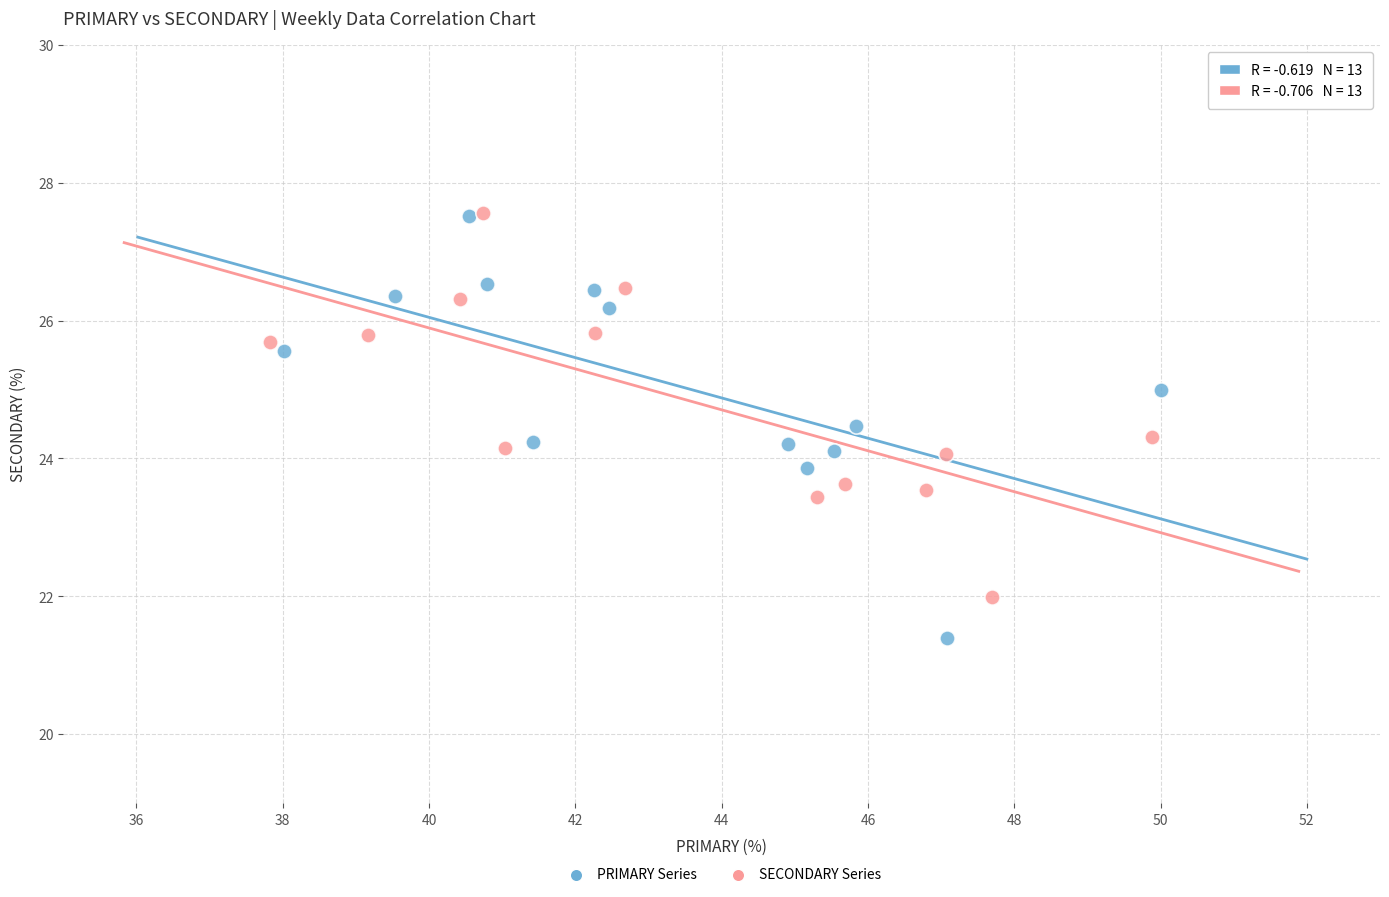

What are all the series names shown in the legend?

PRIMARY Series, SECONDARY Series